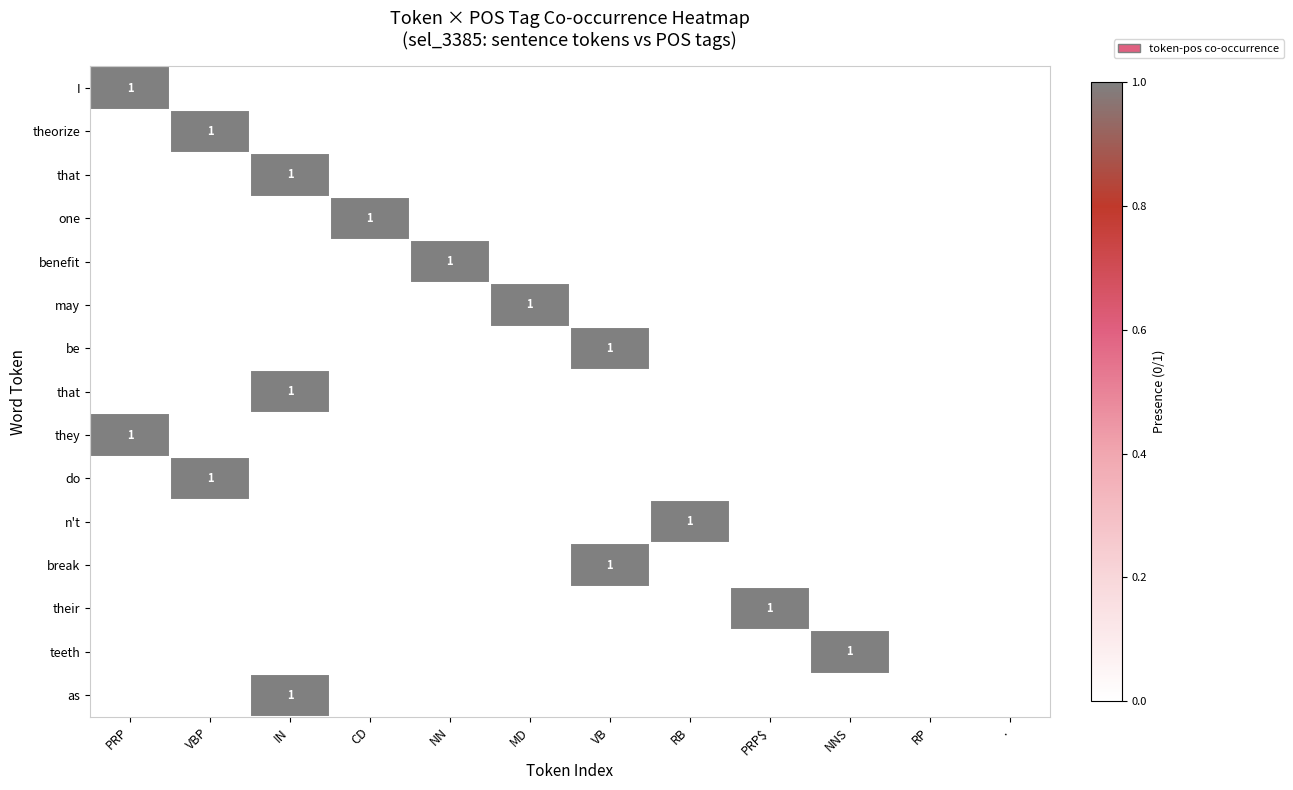

At which category is the sum across all series the highest?

IN